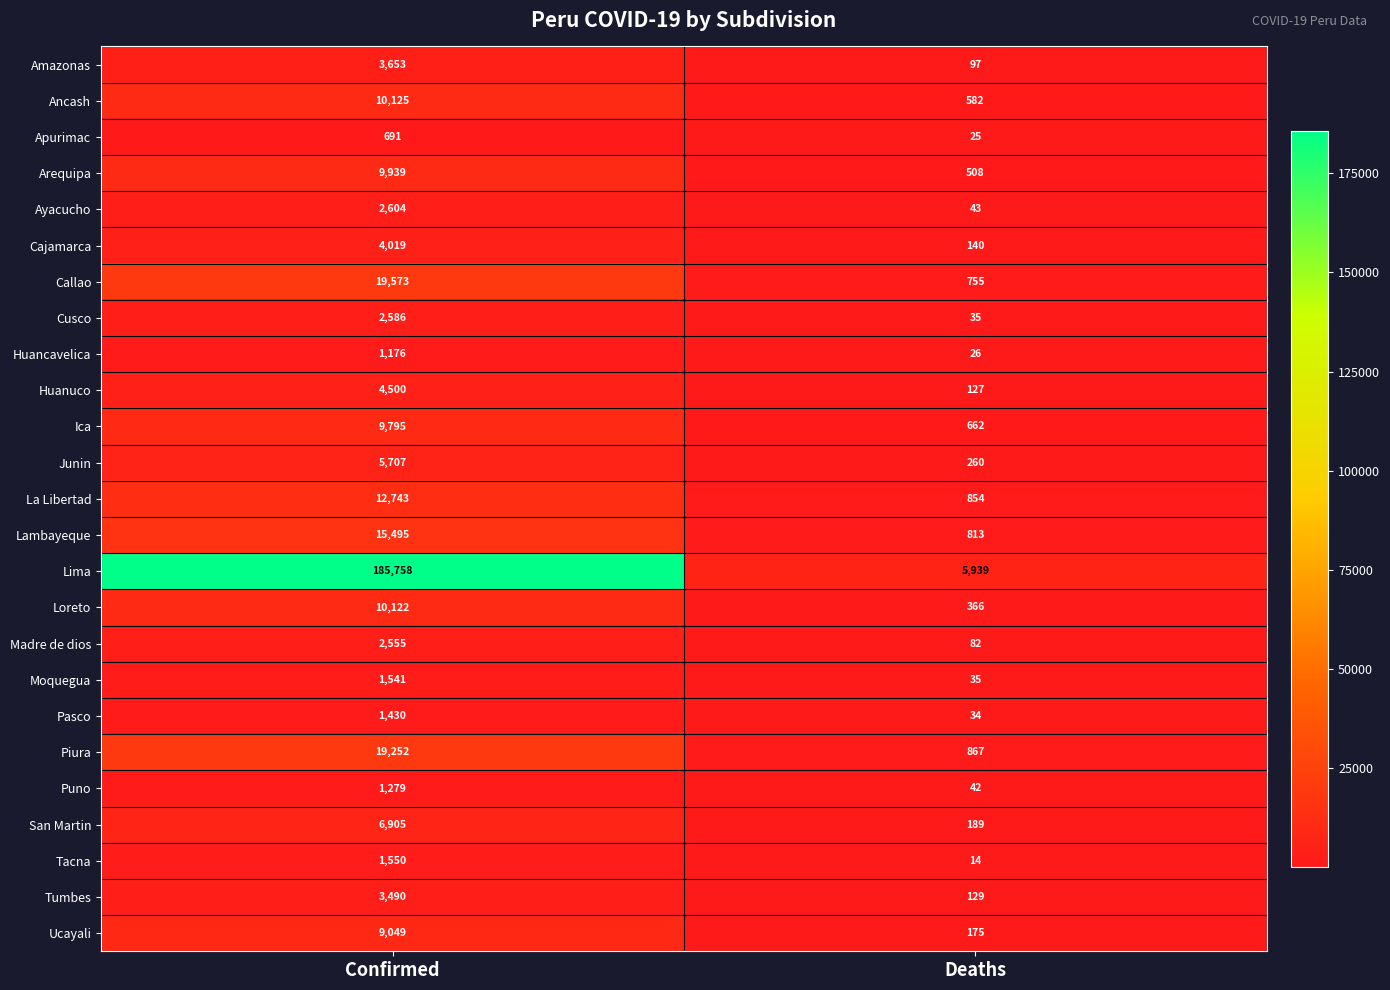

Which series changed the most between Confirmed and Deaths?

Lima